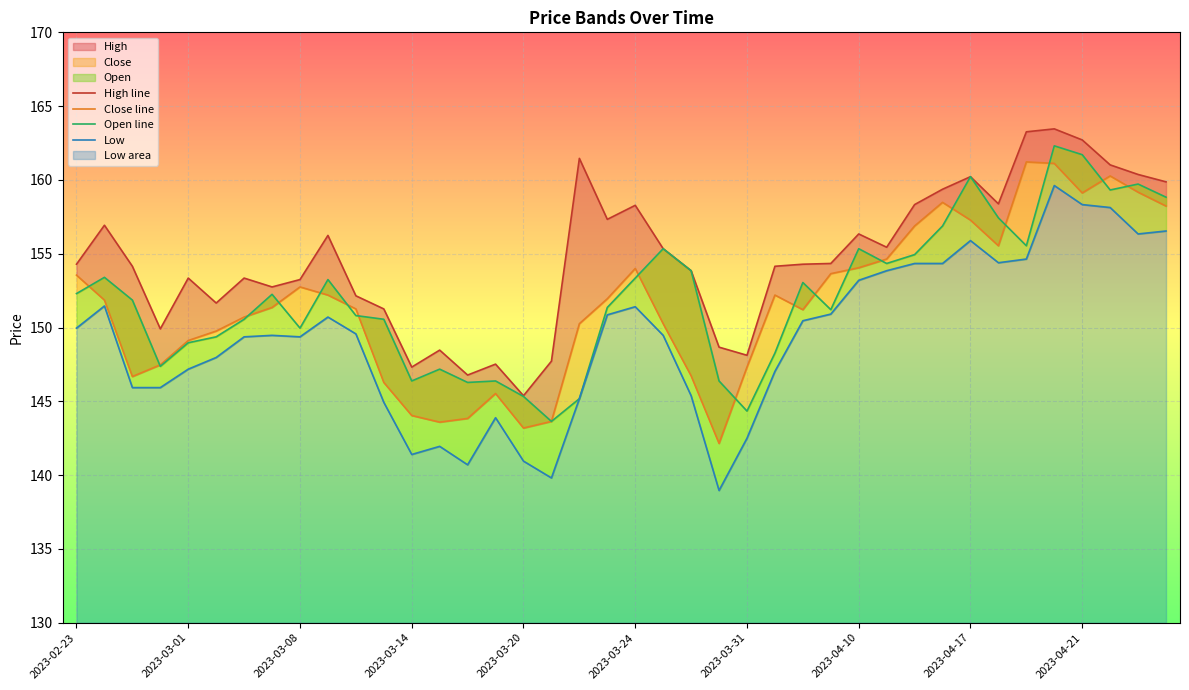

What is the minimum value for High line?

145.4